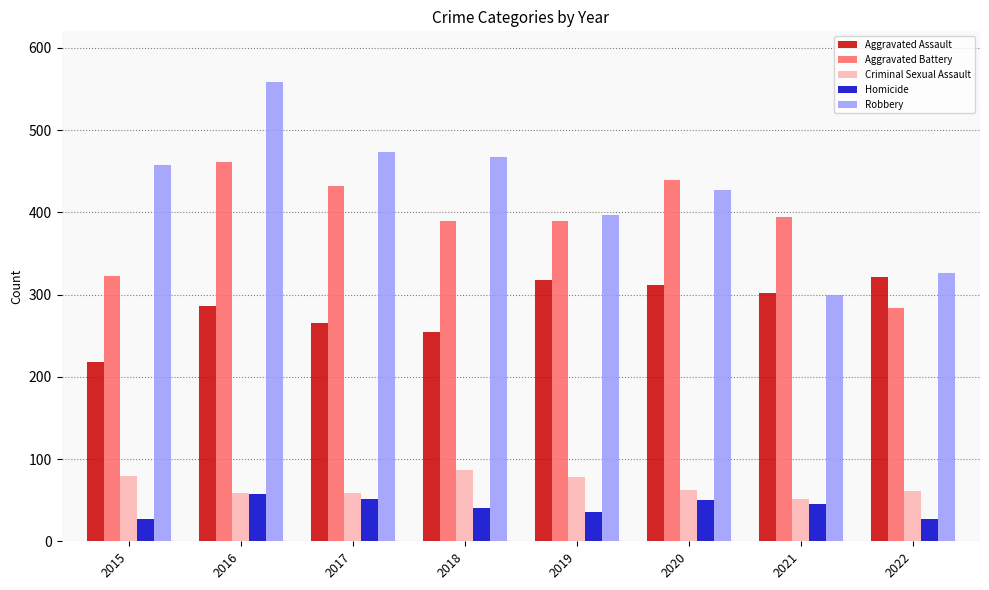

What is the spread (max minus min) of values at 2015?

430